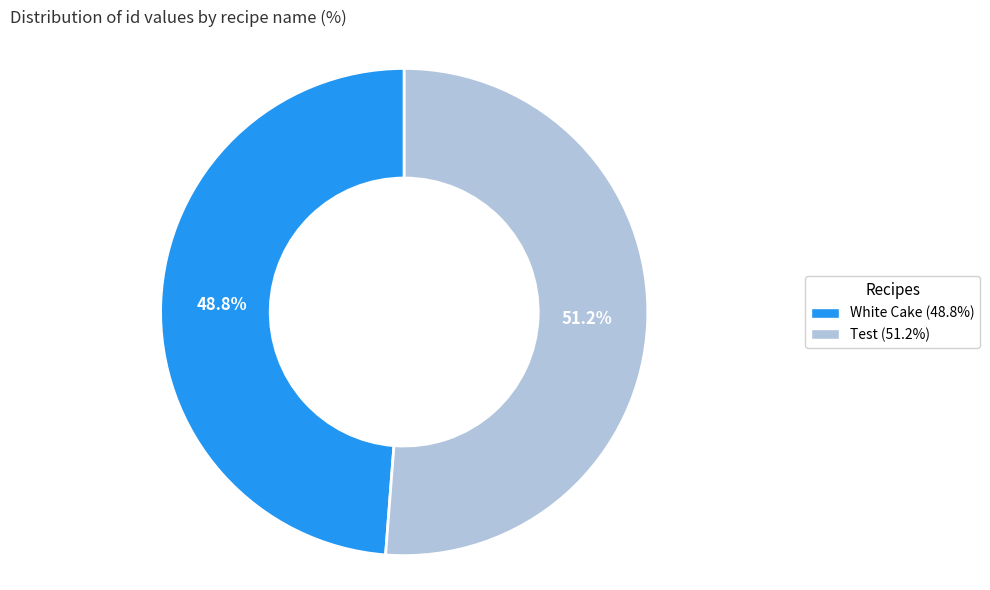

How much of the chart is everything except Test?

48.8%